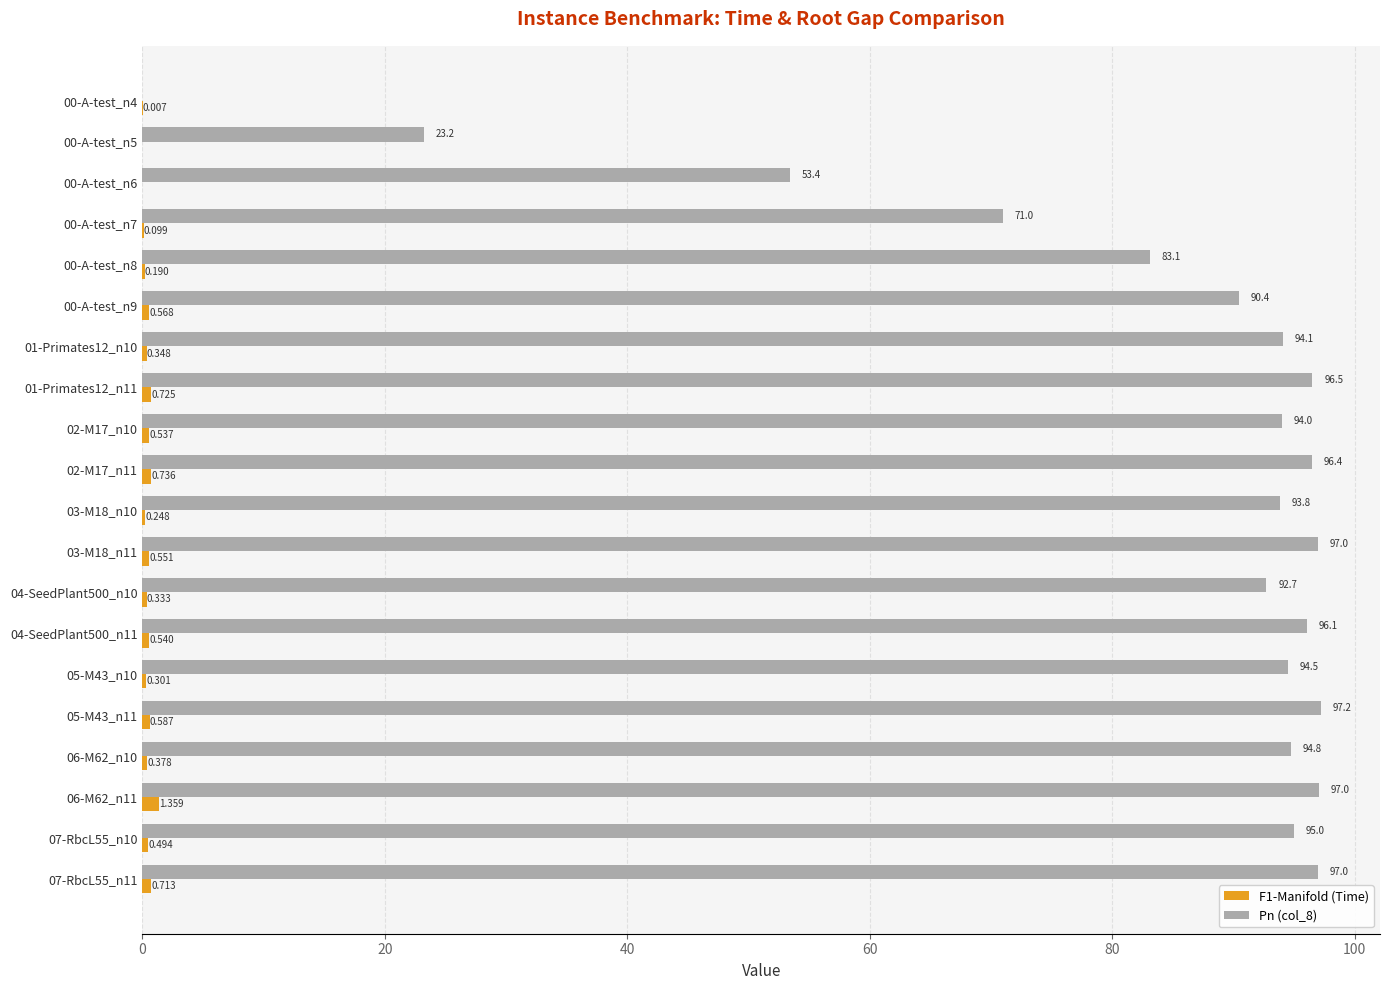

How many values in F1-Manifold (Time) are above zero?

18